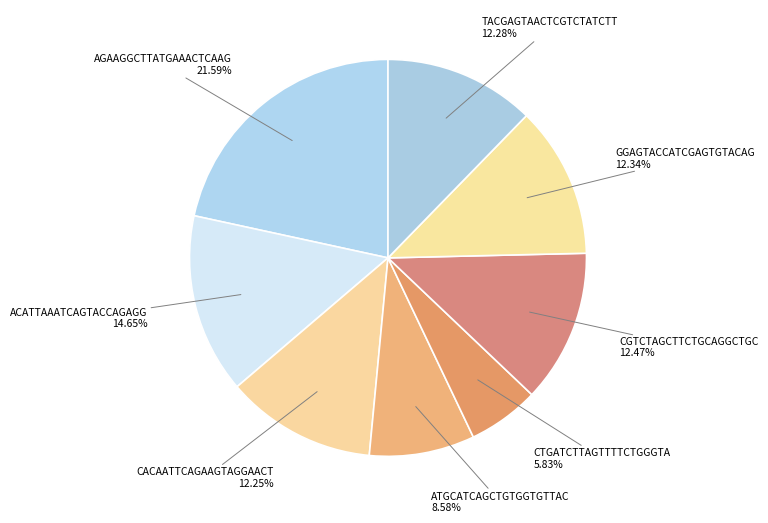

How many segments does this pie chart have?

8